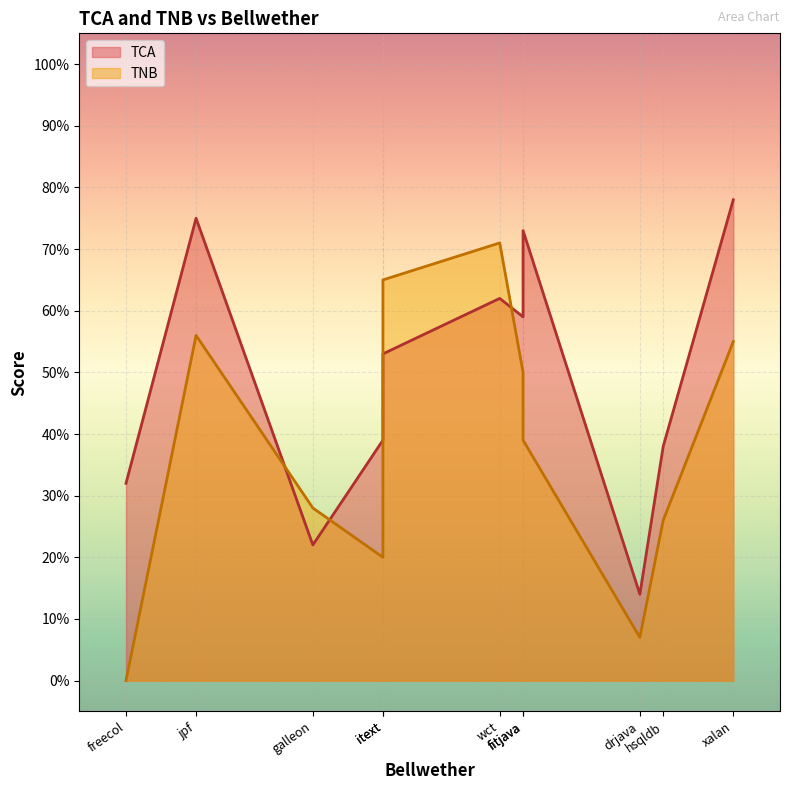

At which category is the sum across all series the highest?

xalan